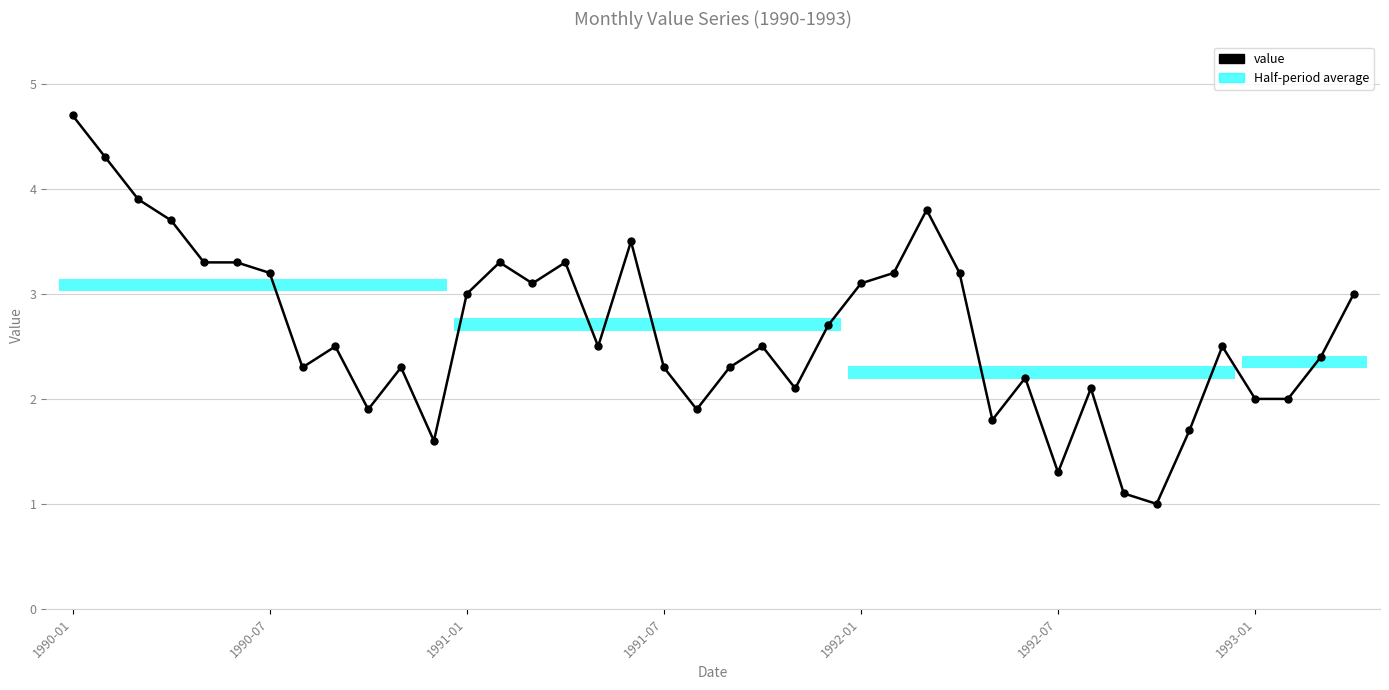

What is the difference between the maximum and minimum values?

3.7